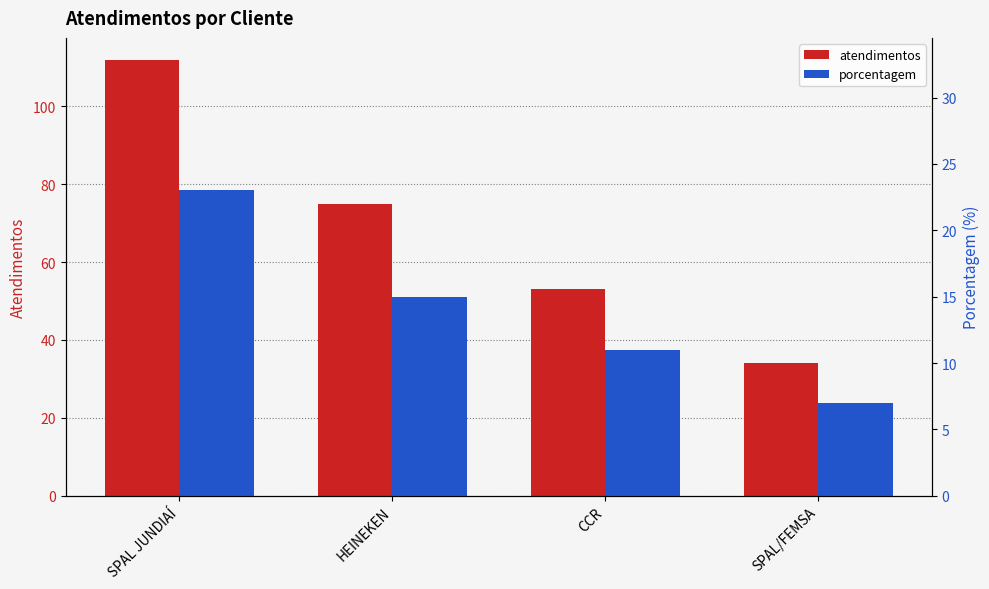

What is the maximum value shown in the chart?

112